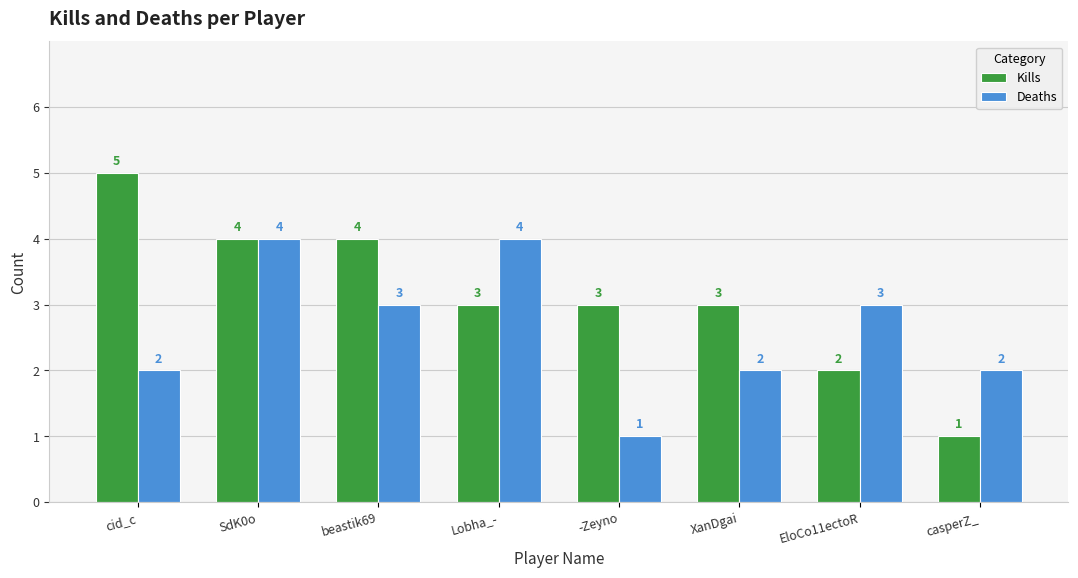

How many groups of bars are there?

8